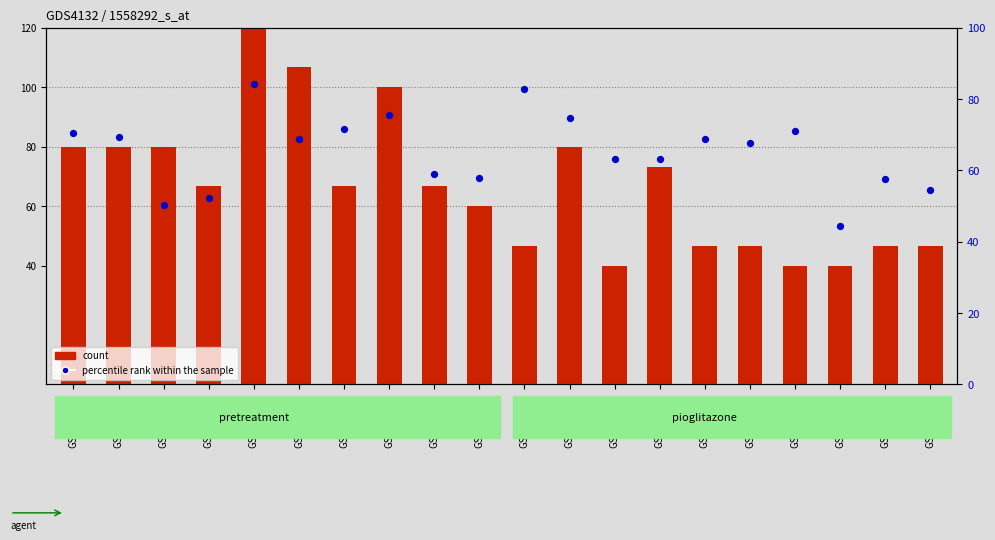

What are all the series names shown in the legend?

count, percentile rank within the sample